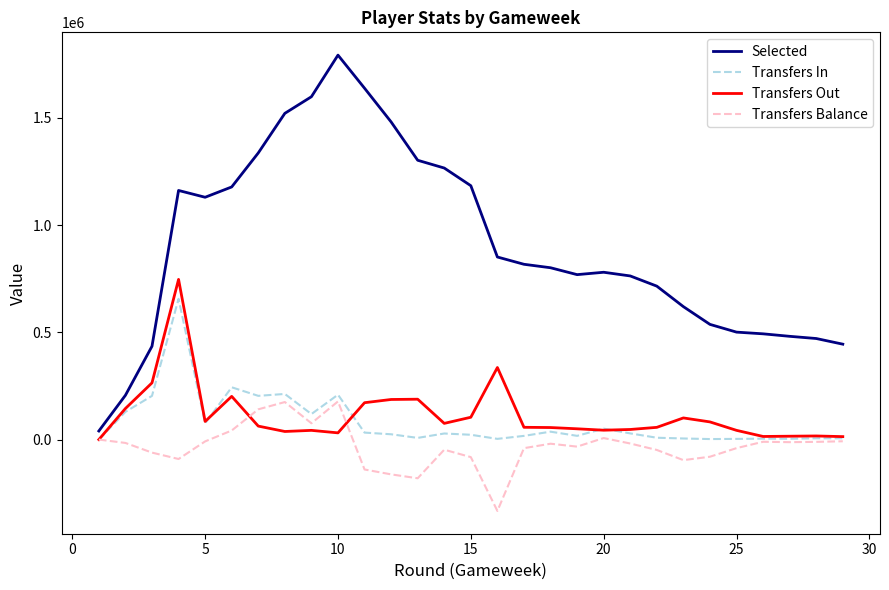

What is the smallest value displayed?

-332536